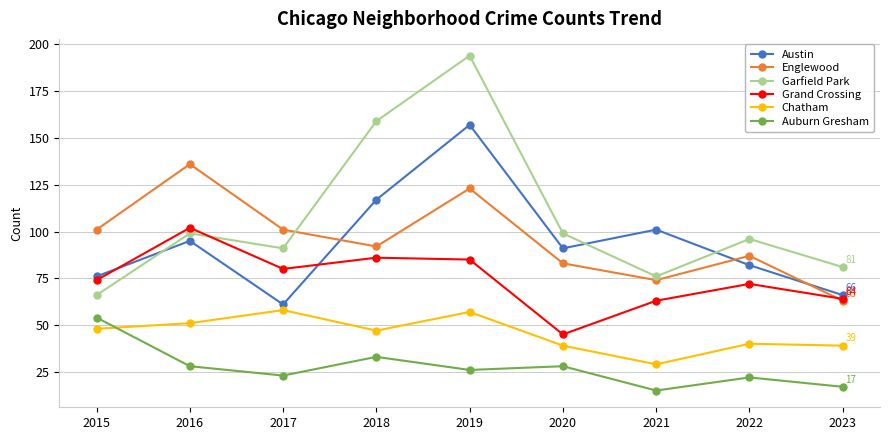

What is the maximum value shown in the chart?

194